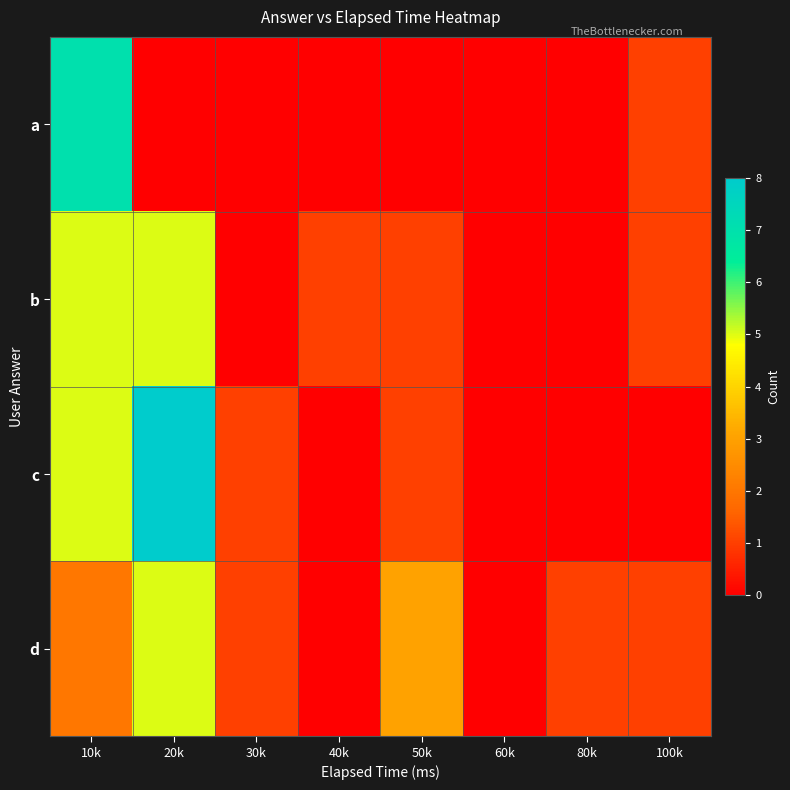

Count the number of data series in this chart.

4